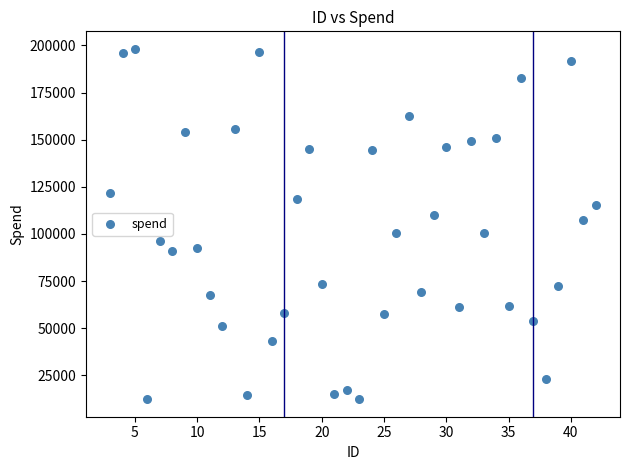

What is the range of X values (max minus min)?

39